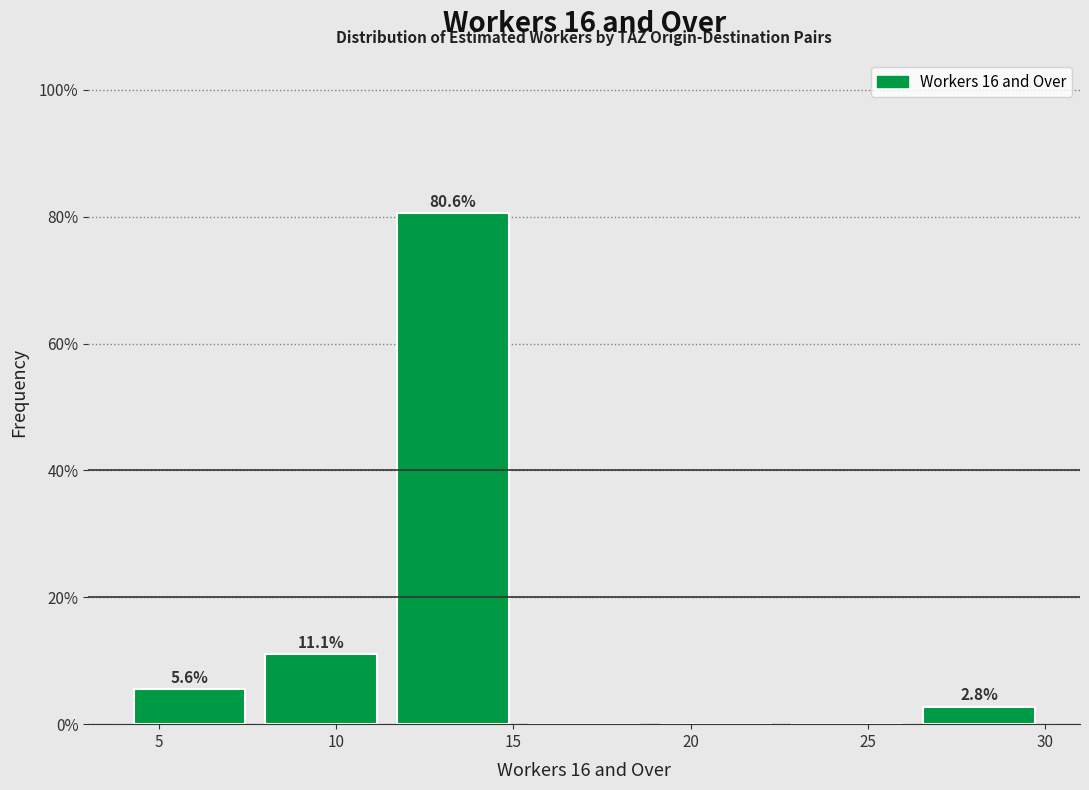

Over which range of the x-axis is the bar tallest?

11.5 to 15.0